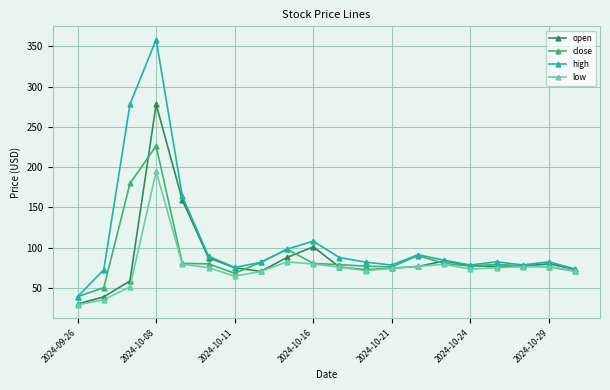

True or false: low has more than 2 points higher than both neighbors.

True